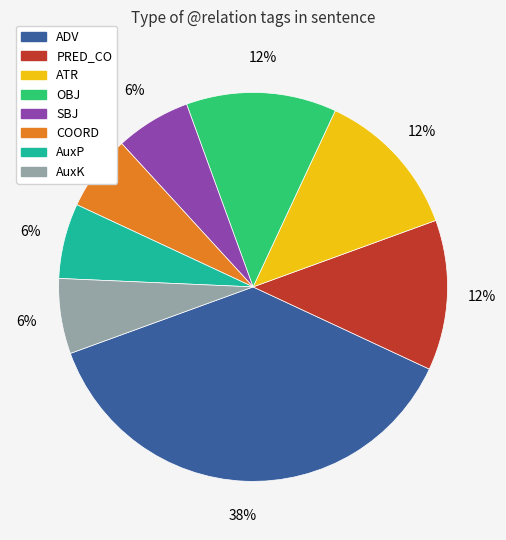

To the nearest percent, what percentage of the pie is COORD?

6%